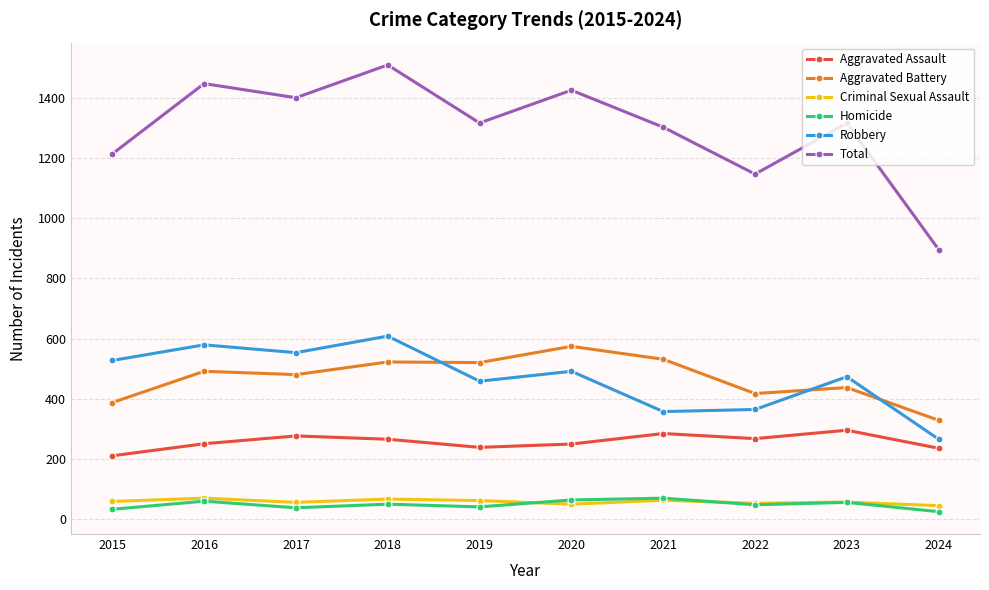

At which category is the sum across all series the highest?

2018